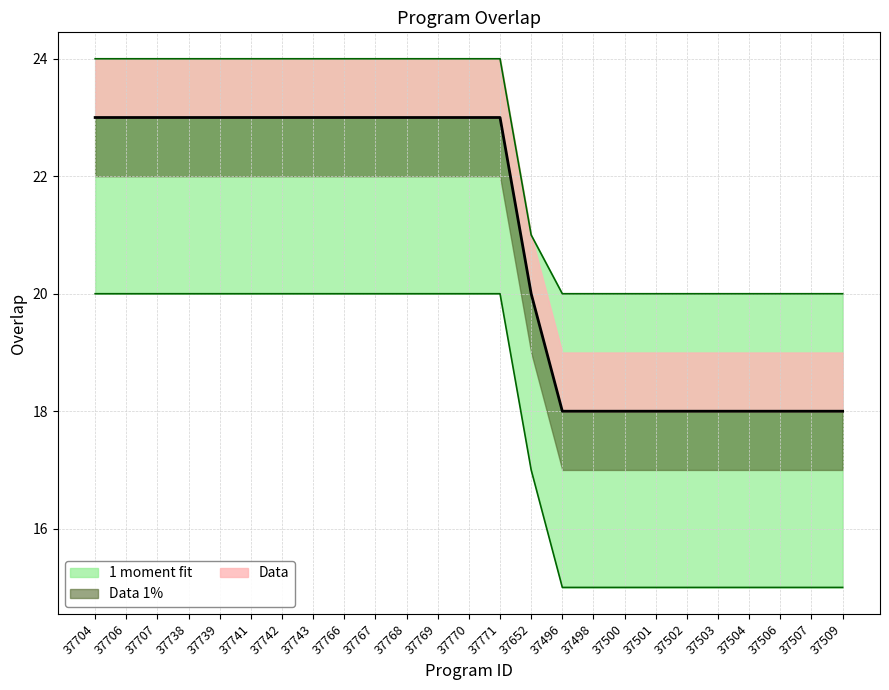

How many data points does each series have?

25